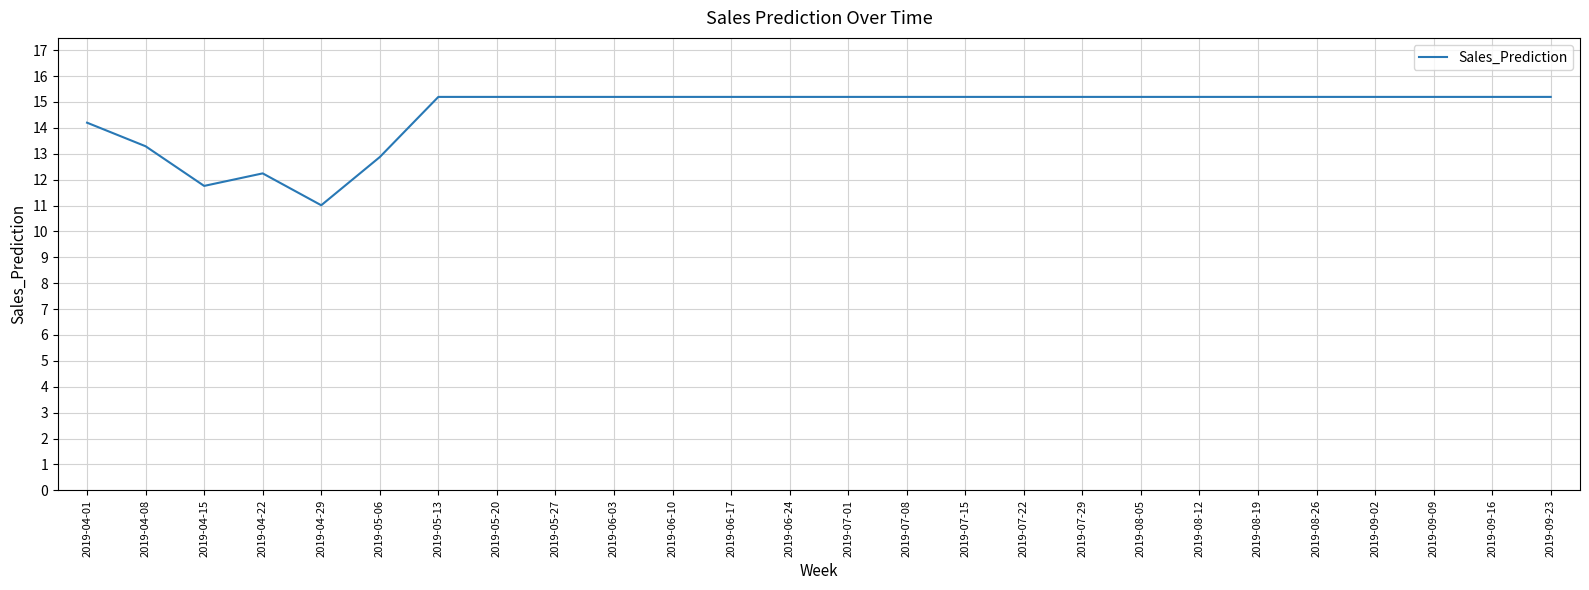

What position from the right is 2019-04-22?

23